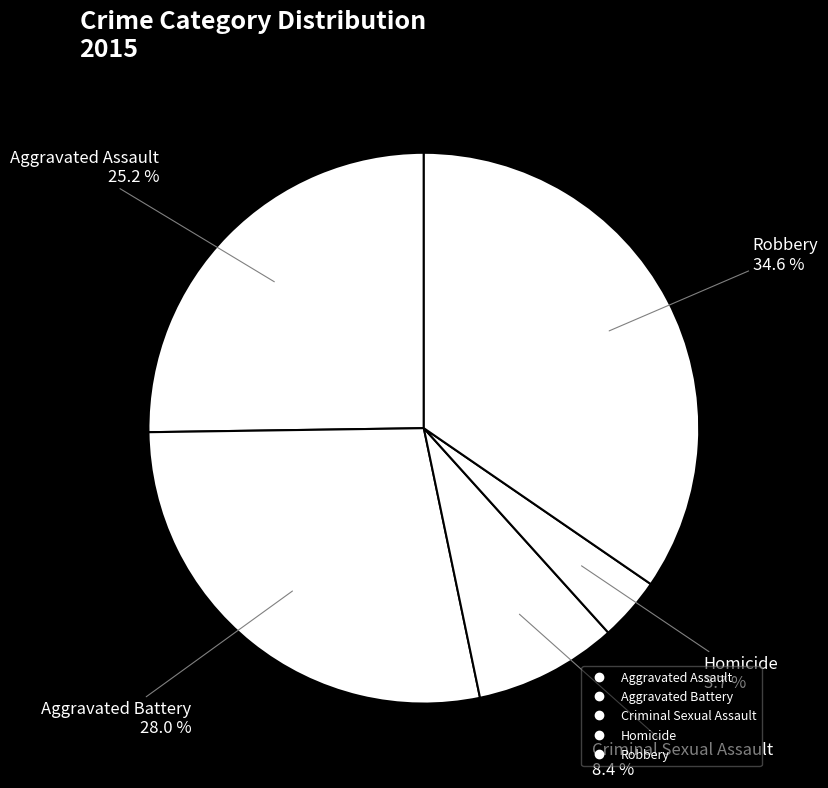

The Robbery slice represents 46% of the pie. True or false?

False